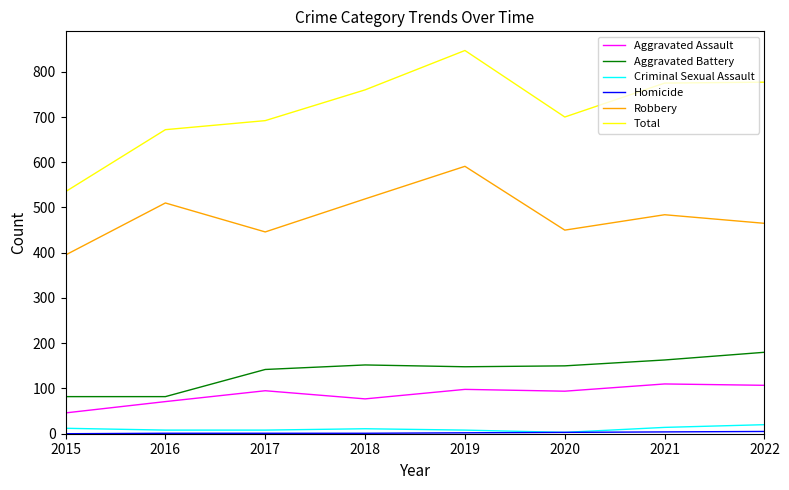

Between 2016 and 2019, which series saw the biggest shift?

Total